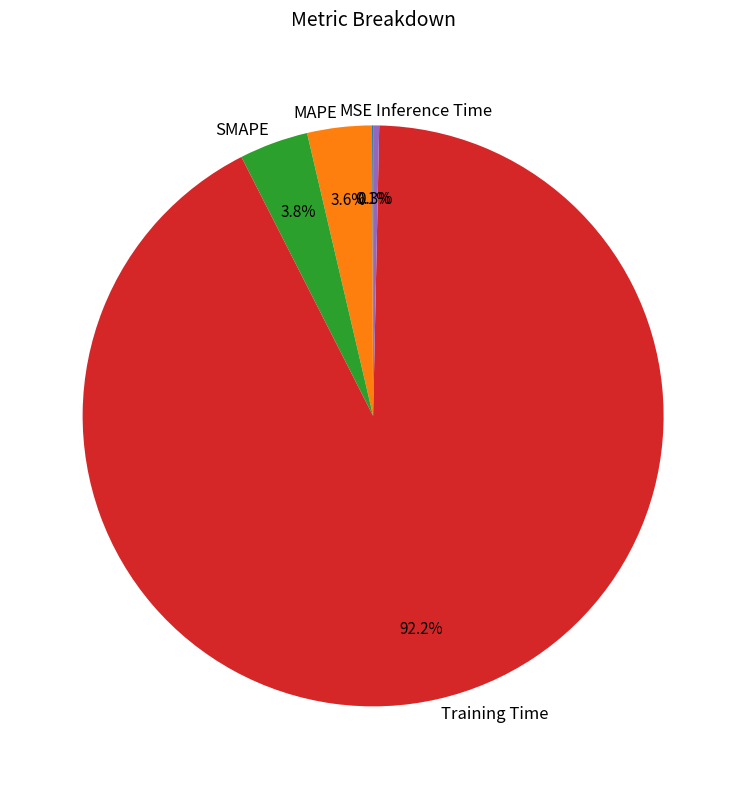

What is the largest slice in the pie chart?

Training Time